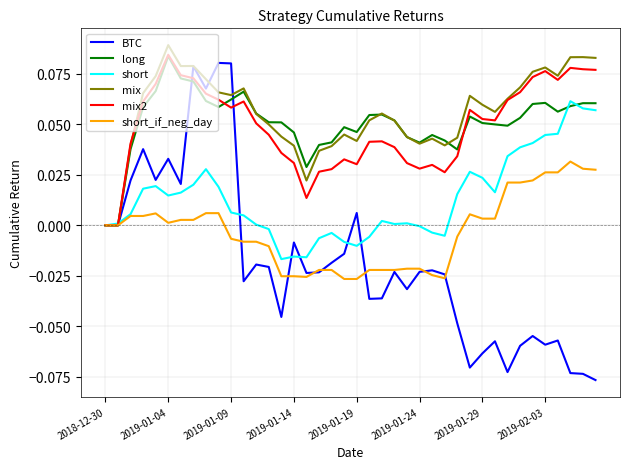

Which series has the widest spread of values?

BTC